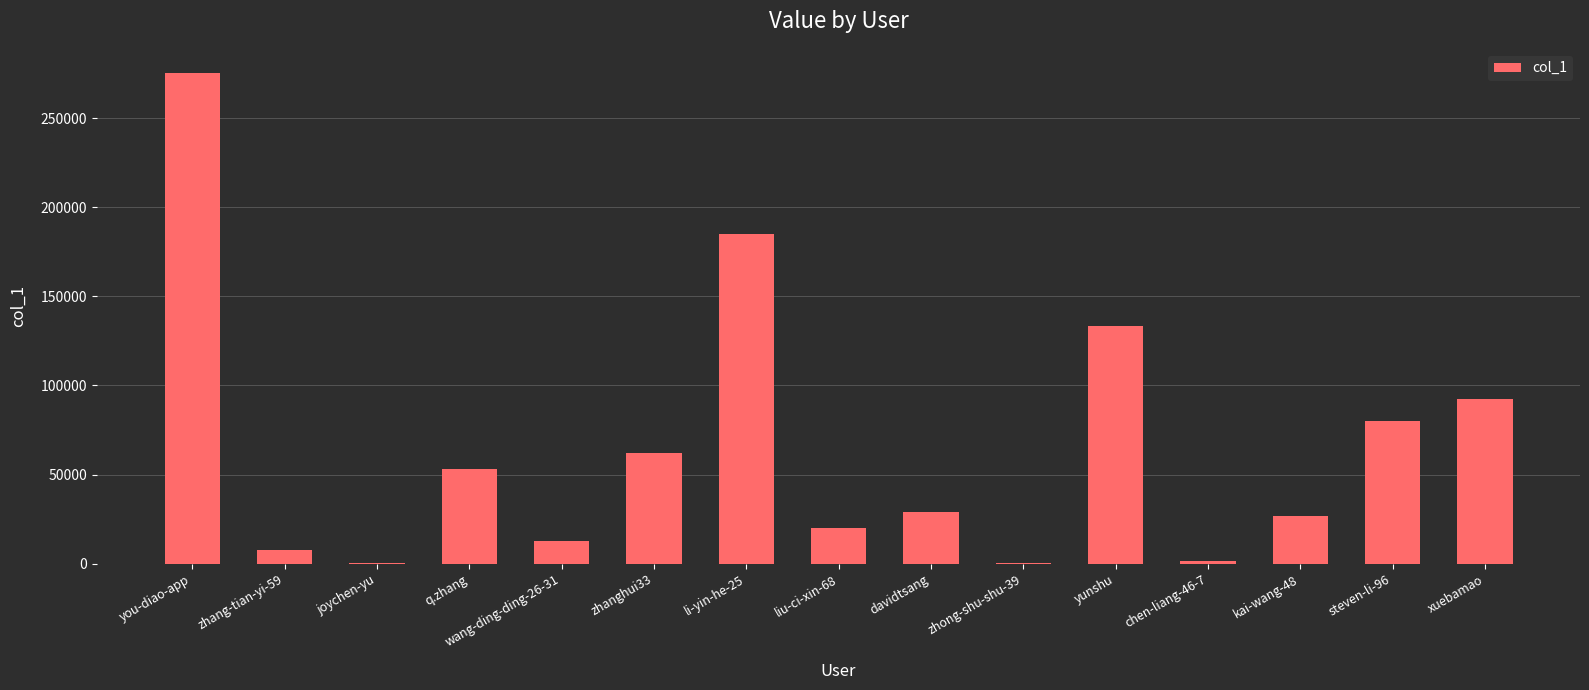

Approximately how many times larger is the value at liu-ci-xin-68 compared to you-diao-app?

0.1